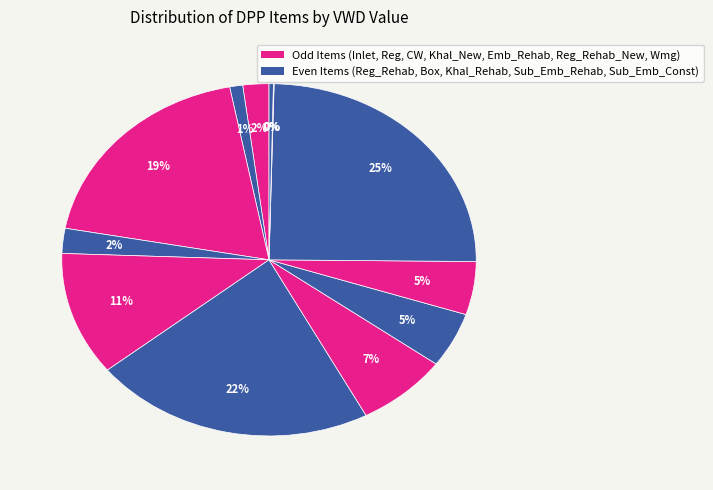

Which slice is the smallest?

Reg_Rehab_New